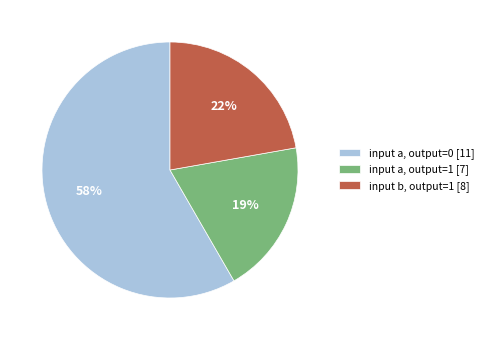

Count the number of slices in the pie.

3